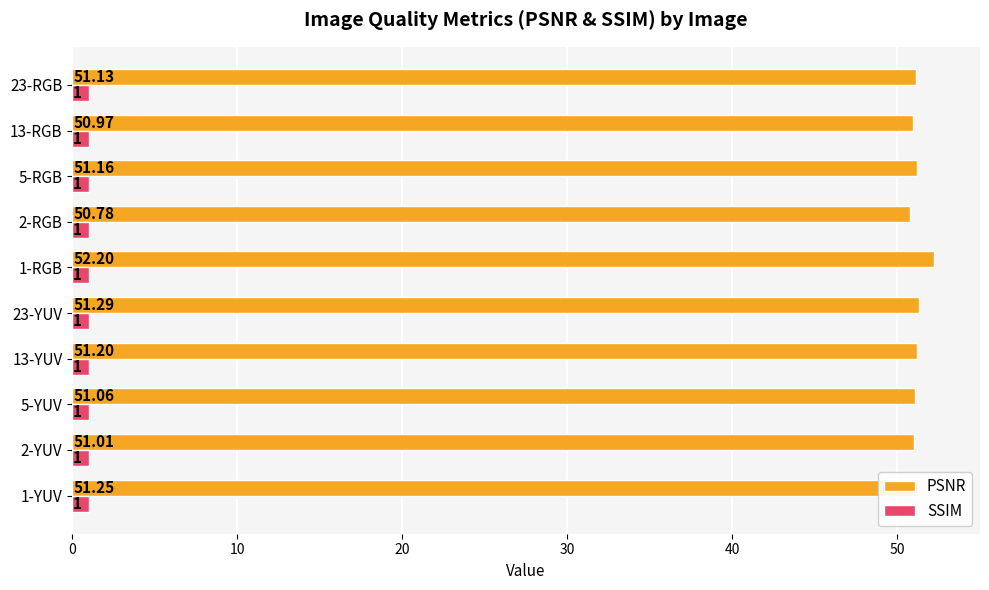

Which series has the widest spread of values?

PSNR